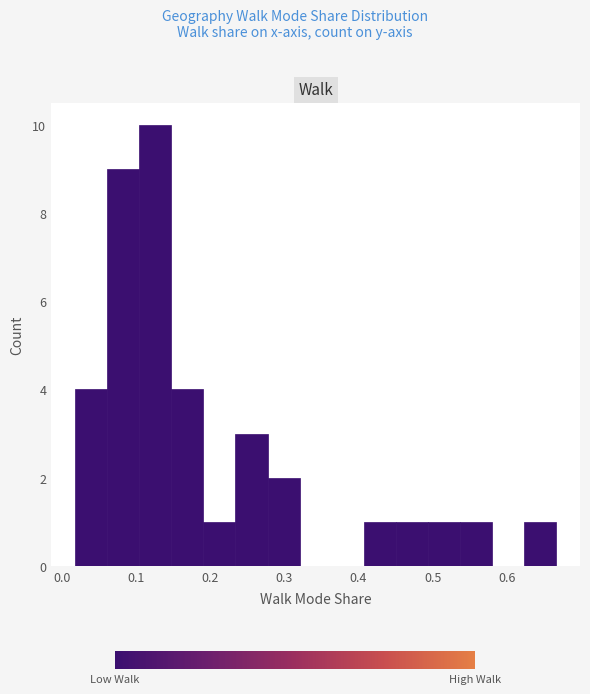

Reading left to right, list every bar in this chart as the range it spans on the x-axis followed by its height. Neither the bar edges nor the heights are printed on the chart, so give them approximately, as read against the axes.

0.02 to 0.06: 4
0.06 to 0.10: 9
0.10 to 0.15: 10
0.15 to 0.19: 4
0.19 to 0.23: 1
0.23 to 0.28: 3
0.28 to 0.32: 2
0.32 to 0.36: 0
0.36 to 0.41: 0
0.41 to 0.45: 1
0.45 to 0.49: 1
0.49 to 0.54: 1
0.54 to 0.58: 1
0.58 to 0.62: 0
0.62 to 0.67: 1